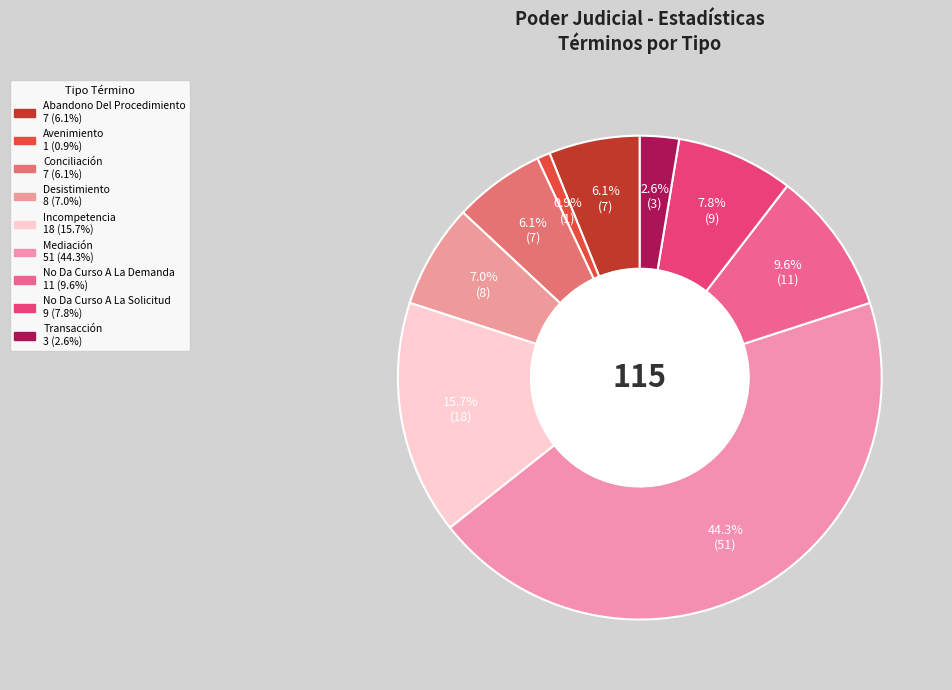

Count the number of slices in the pie.

9